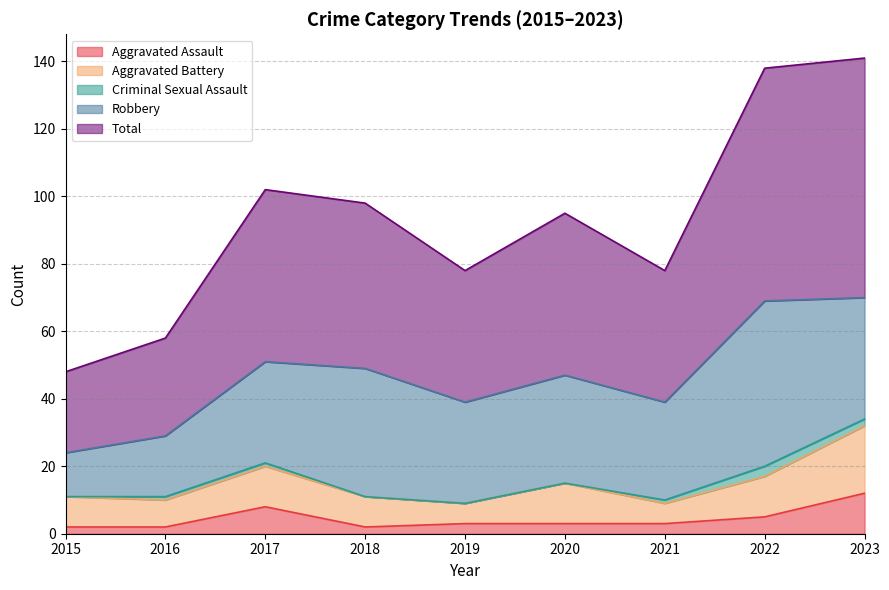

Where is the first local minimum for Aggravated Battery?

2016